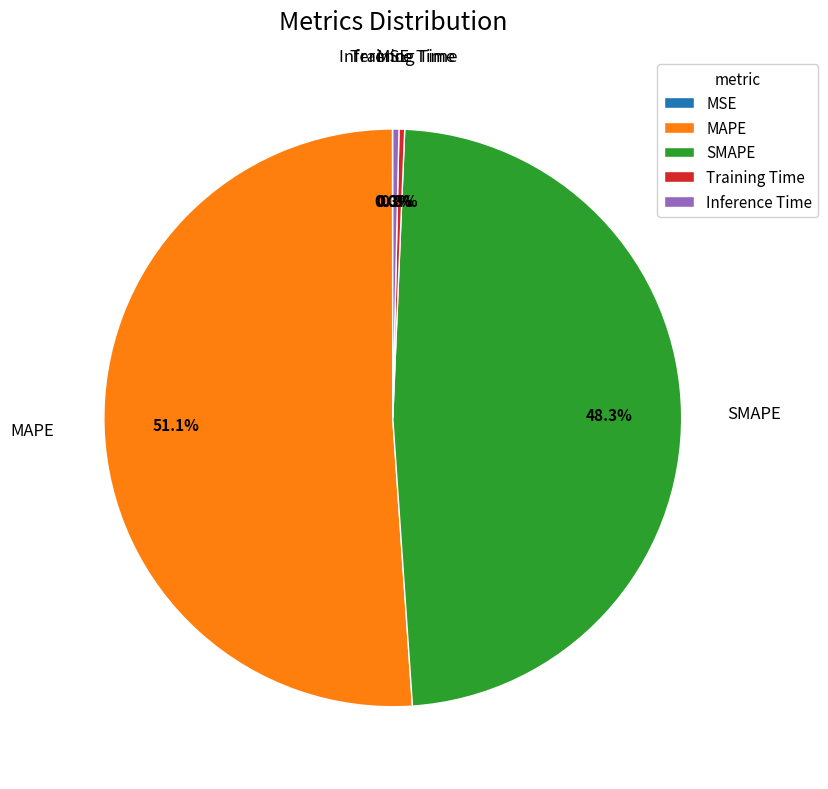

To the nearest percent, what is the average slice percentage?

20%